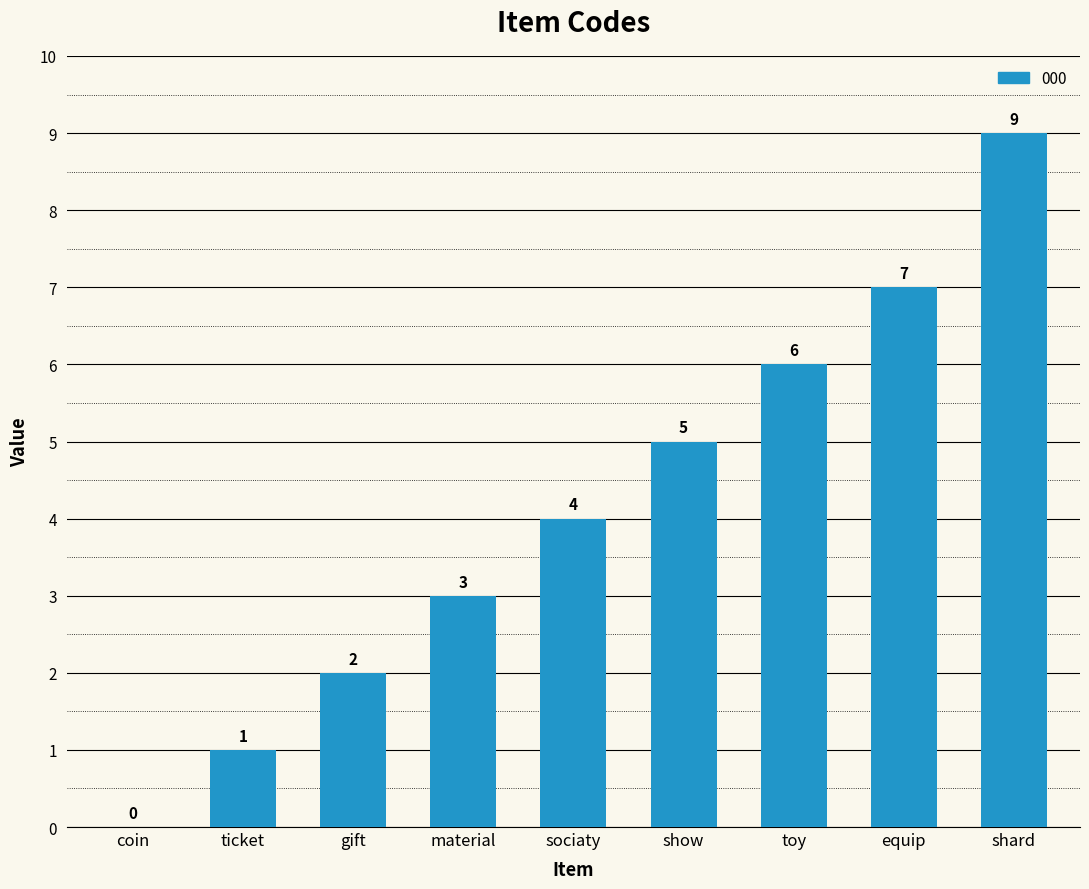

What is the approximate value at material?

3